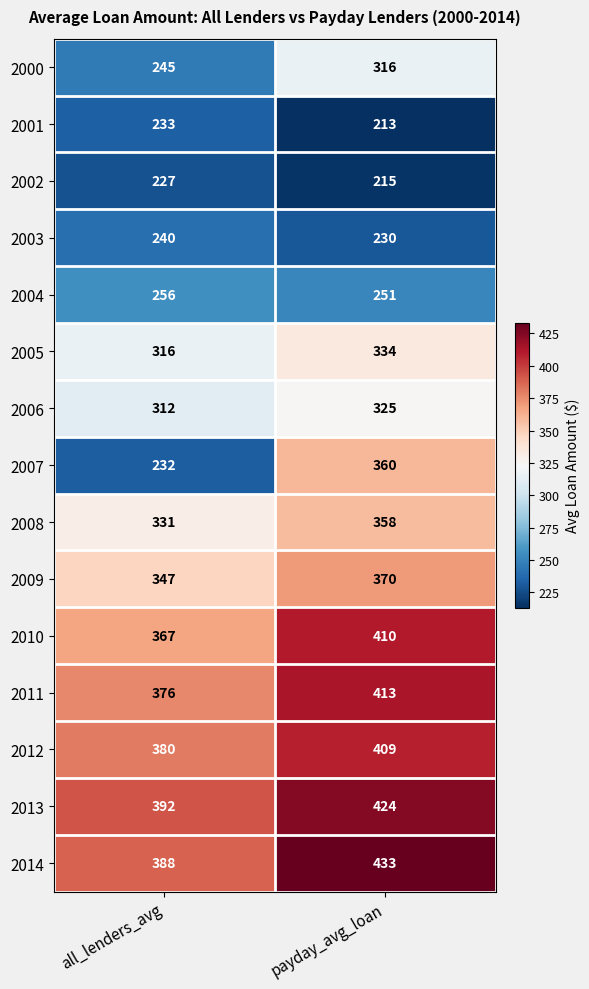

Reading left to right, list all the values displayed in this chart.

2000: all_lenders_avg=245	payday_avg_loan=316
2001: all_lenders_avg=233	payday_avg_loan=213
2002: all_lenders_avg=227	payday_avg_loan=215
2003: all_lenders_avg=240	payday_avg_loan=230
2004: all_lenders_avg=256	payday_avg_loan=251
2005: all_lenders_avg=316	payday_avg_loan=334
2006: all_lenders_avg=312	payday_avg_loan=325
2007: all_lenders_avg=232	payday_avg_loan=360
2008: all_lenders_avg=331	payday_avg_loan=358
2009: all_lenders_avg=347	payday_avg_loan=370
2010: all_lenders_avg=367	payday_avg_loan=410
2011: all_lenders_avg=376	payday_avg_loan=413
2012: all_lenders_avg=380	payday_avg_loan=409
2013: all_lenders_avg=392	payday_avg_loan=424
2014: all_lenders_avg=388	payday_avg_loan=433